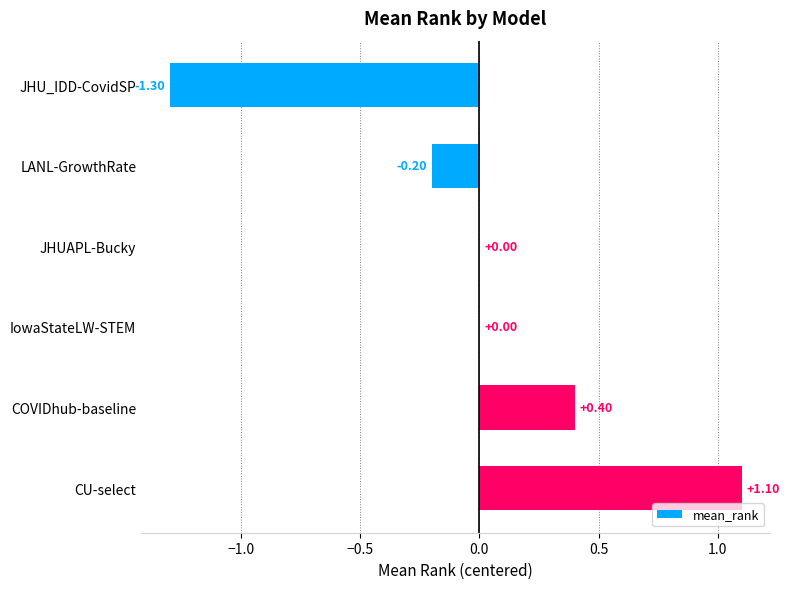

Which category has the highest value across all series?

CU-select